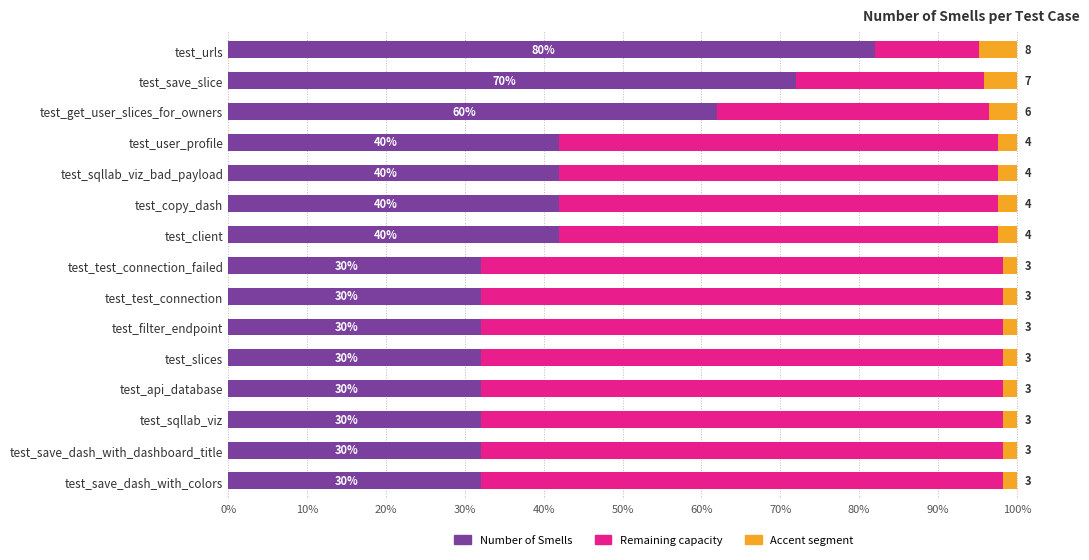

The value of Remaining capacity at test_client is 83.7. True or false?

False